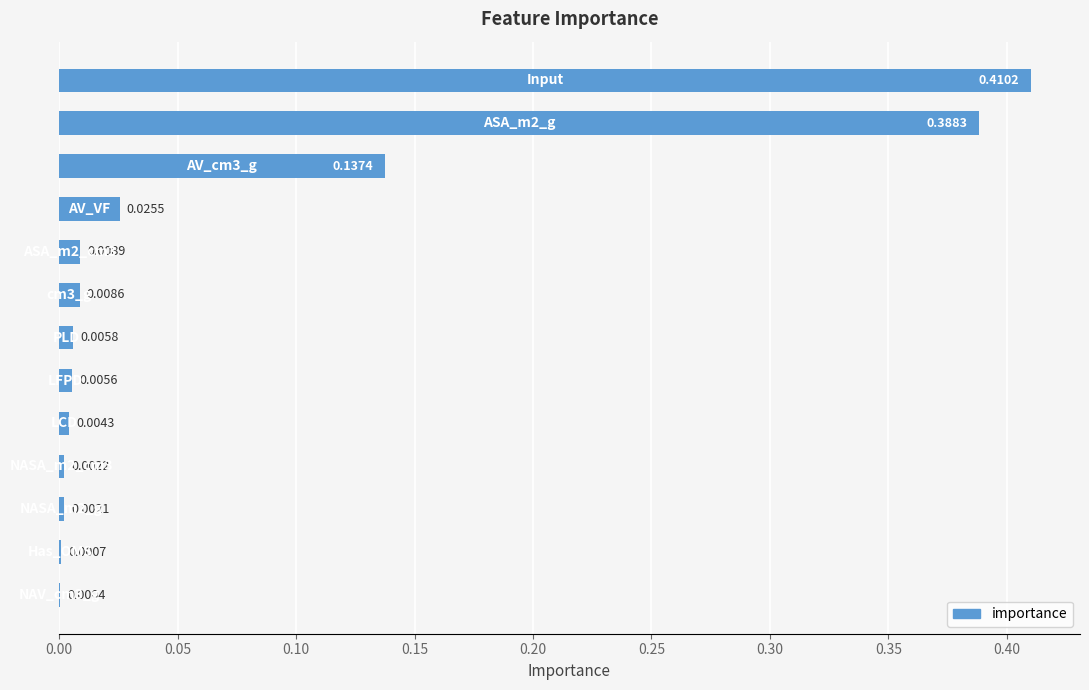

Count the number of data series in this chart.

1